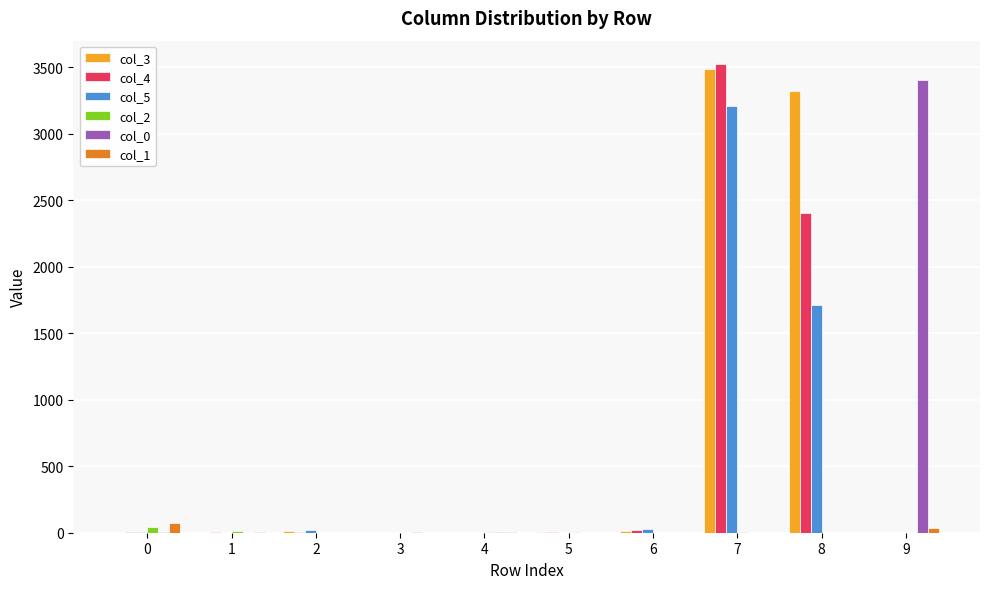

What are all the series names shown in the legend?

col_3, col_4, col_5, col_2, col_0, col_1